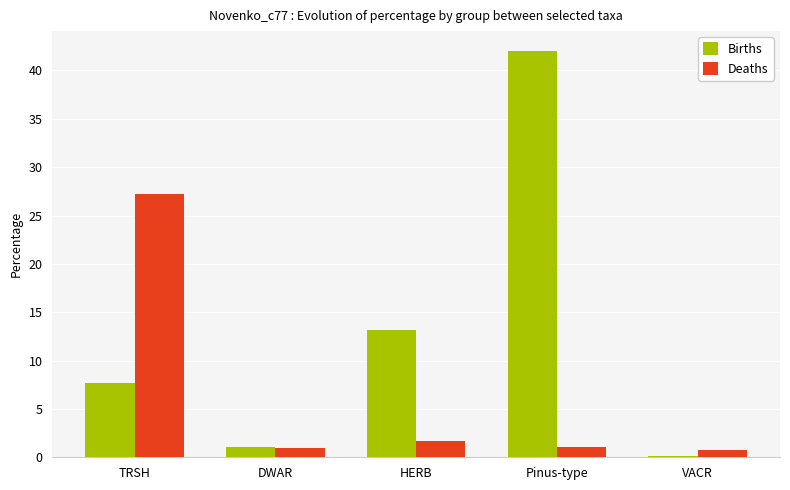

How many groups of bars are there?

5